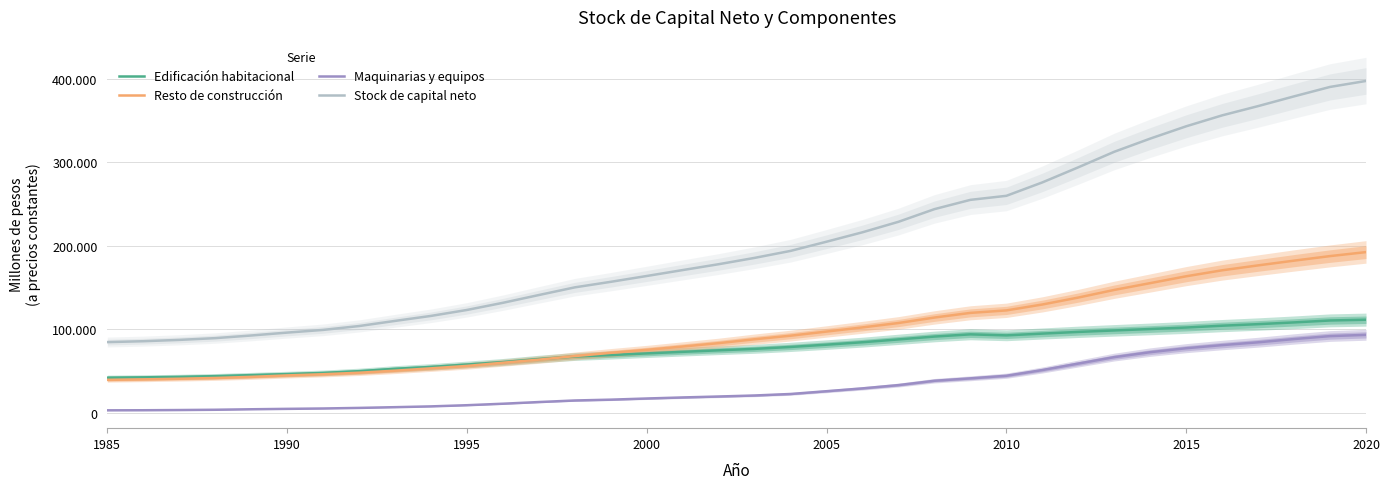

List the series in order of their peak value, highest first.

Stock de capital neto, Resto de construcción, Edificación habitacional, Maquinarias y equipos